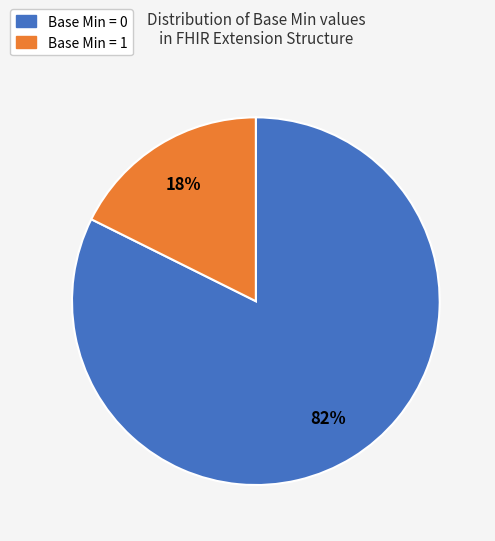

The Base Min = 0 slice represents 76% of the pie. True or false?

False